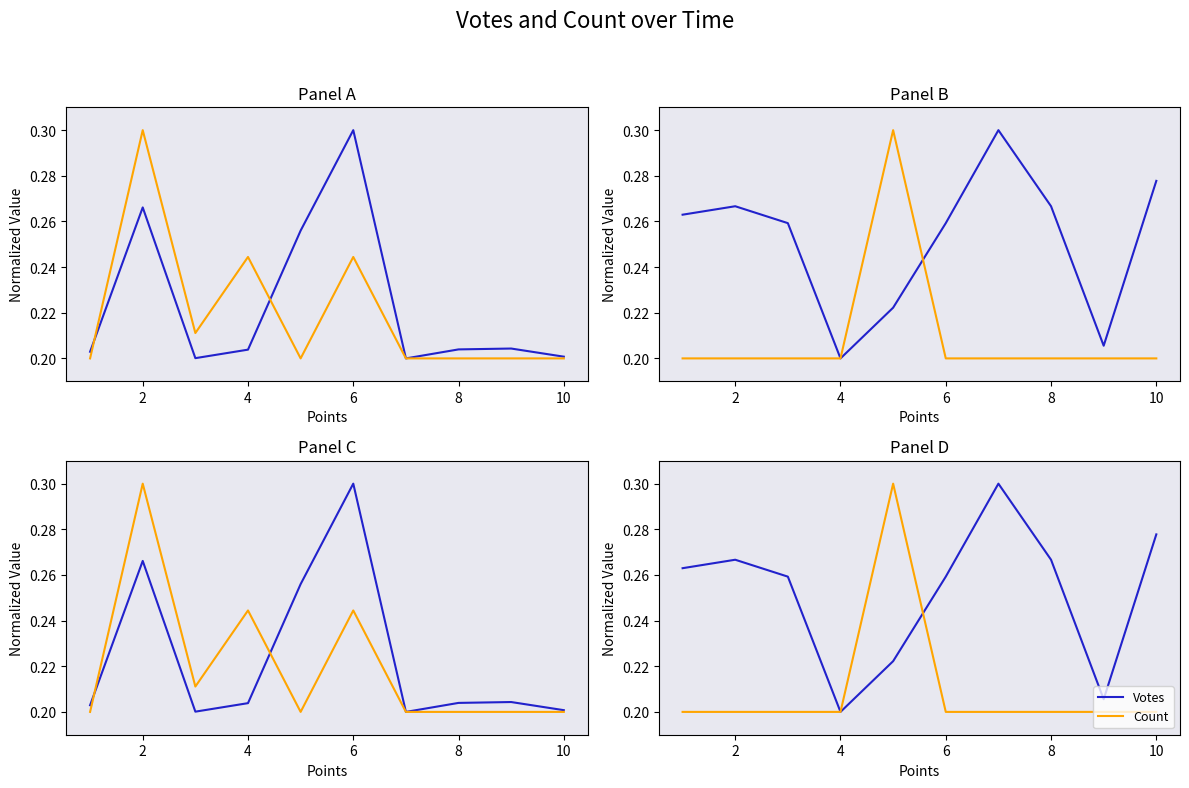

List the series in order of their peak value, lowest first.

Votes, Count